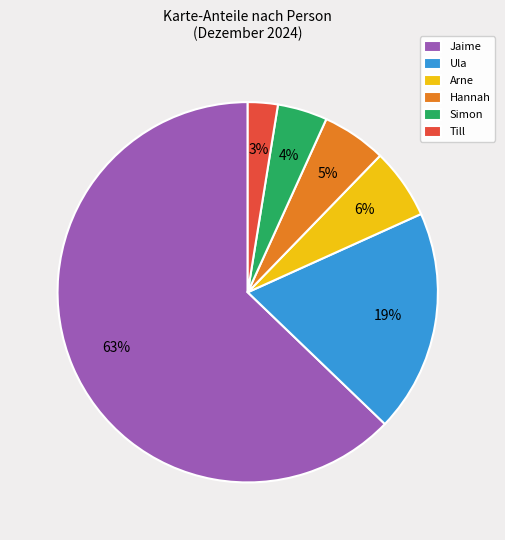

What is the ratio of the value at Till to the value at Jaime?

0.0